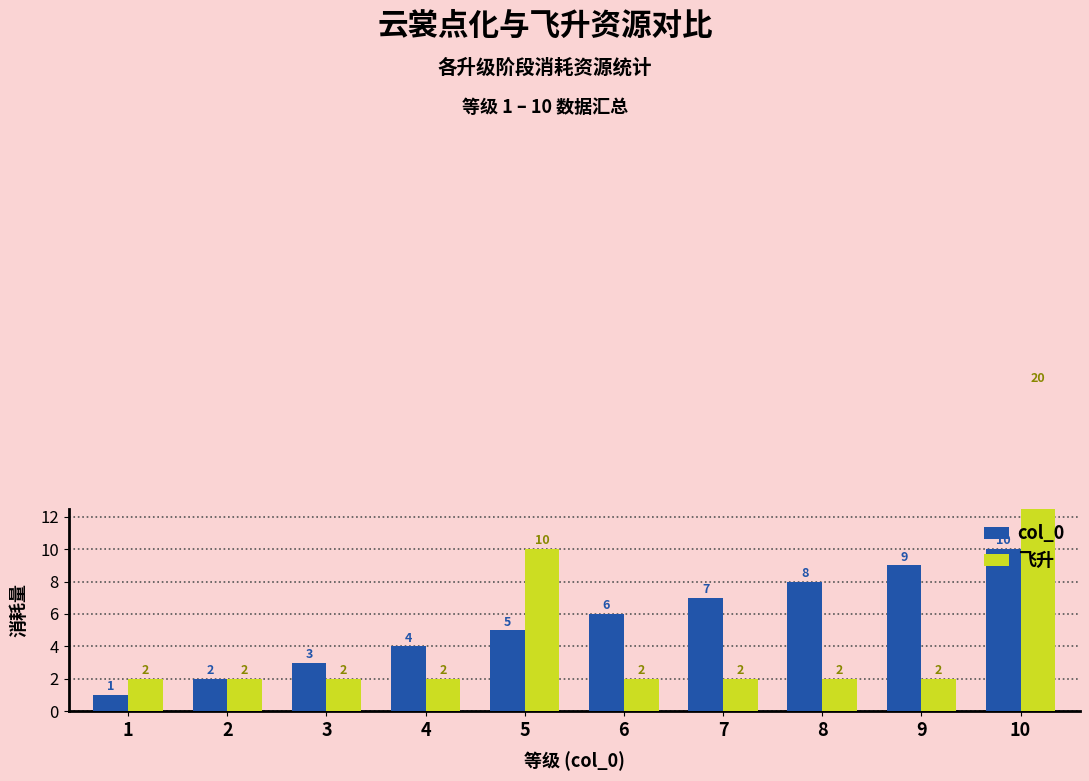

At which category is the sum across all series the highest?

10